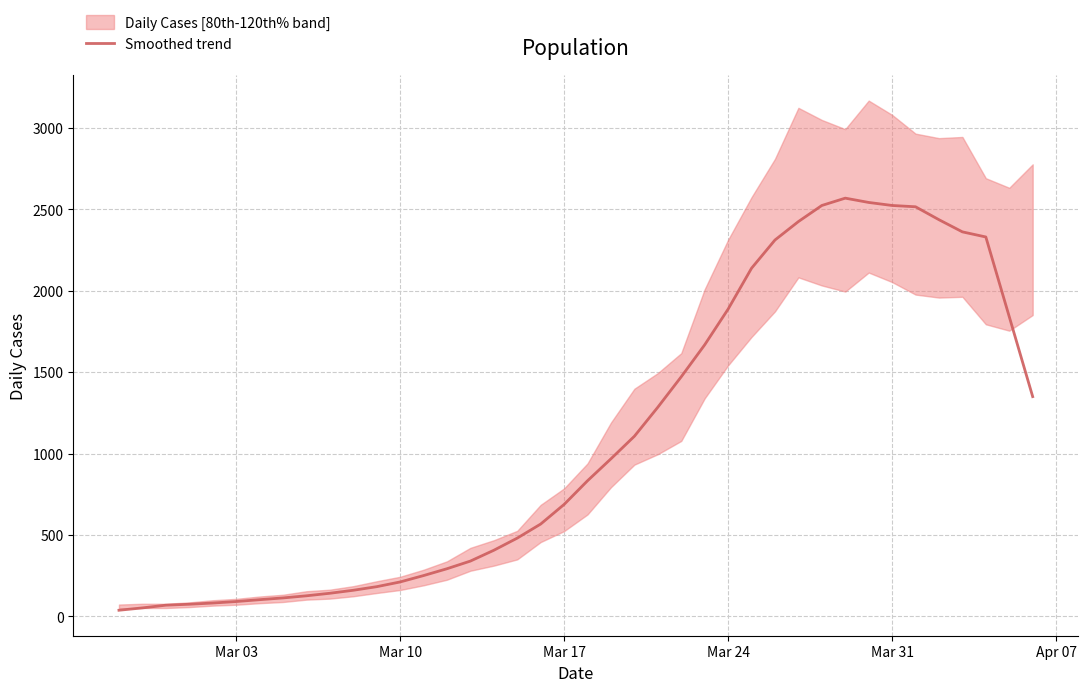

What is the highest value of the Smoothed trend series?

2568.0